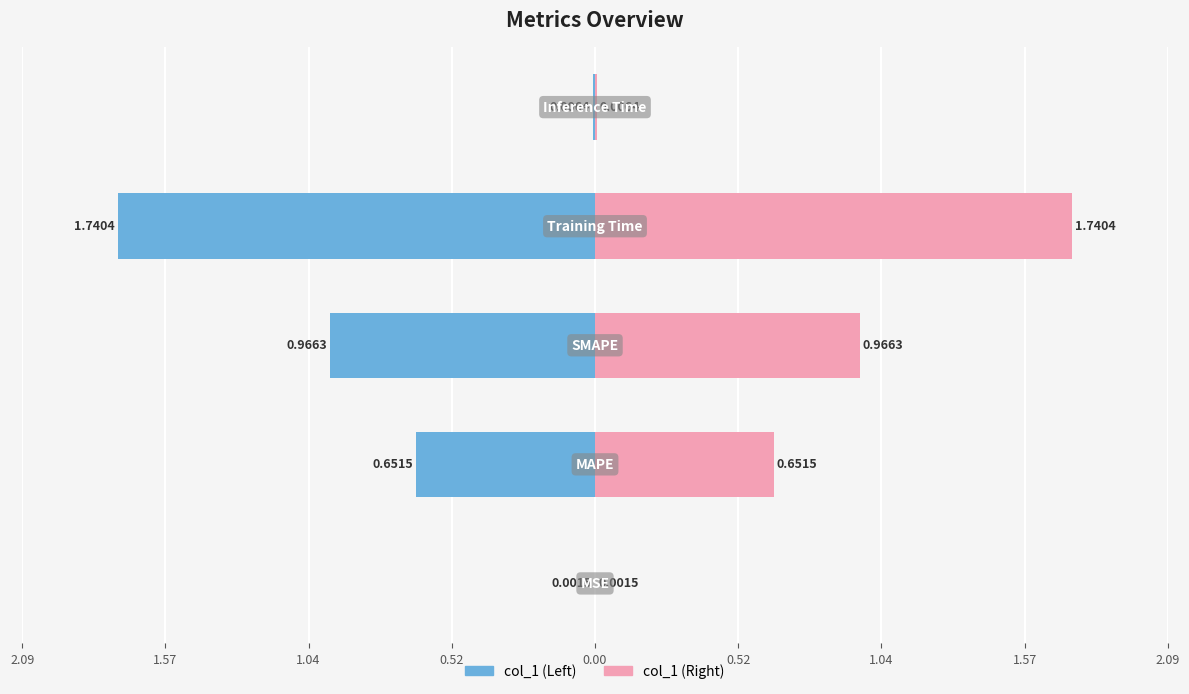

Reading right to left, list all the values displayed in this chart.

col_1 (left): -0.0	-1.7	-1.0	-0.7	-0.0
col_1 (right): 0.0	1.7	1.0	0.7	0.0